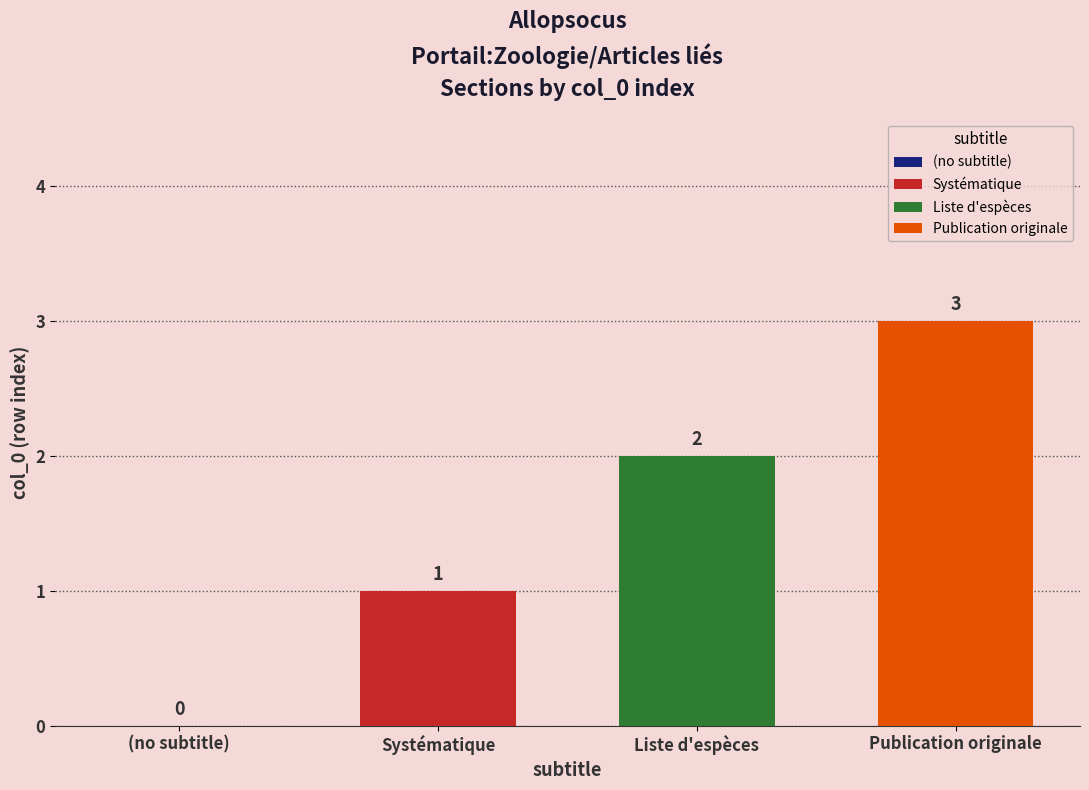

The Liste d'espèces series shows 2 at Liste d'espèces. True or false?

True